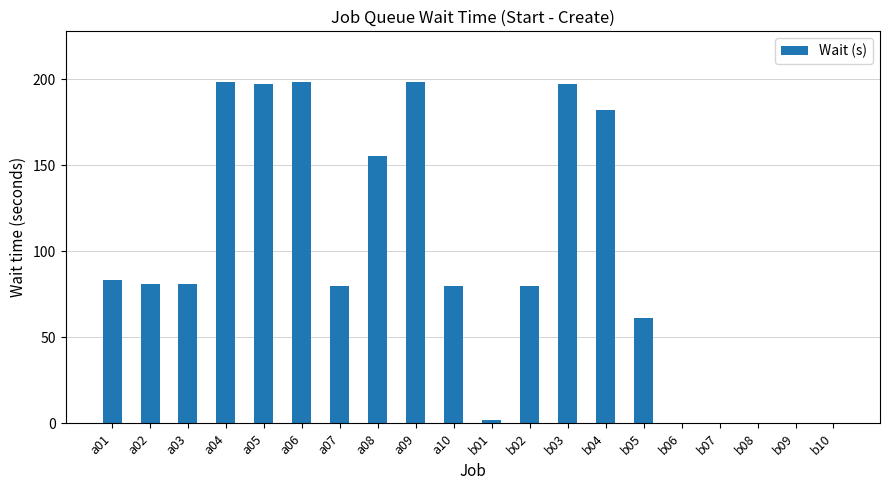

True or false: the data shows 279 at a05.

False